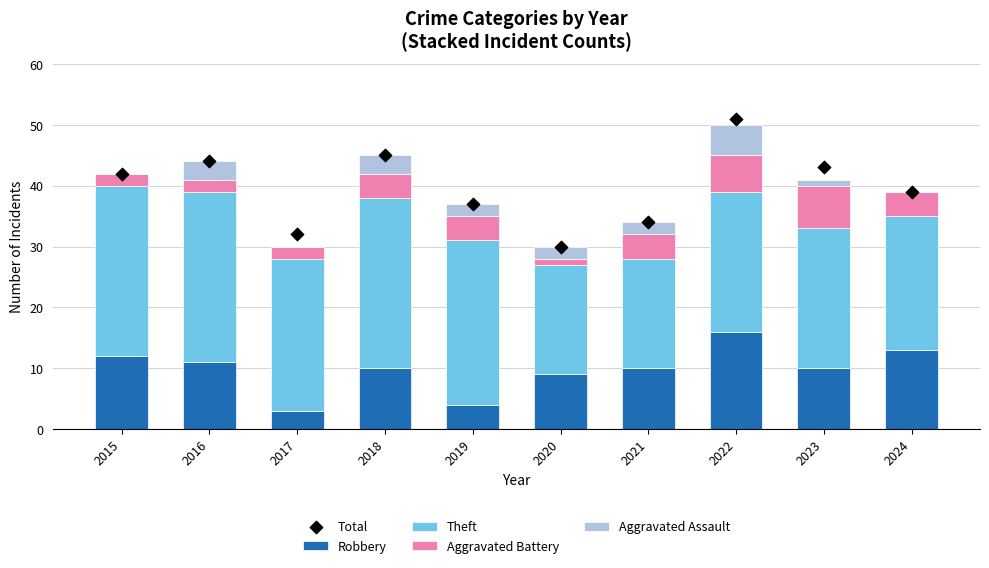

Which series reaches the minimum Y coordinate?

Aggravated Assault